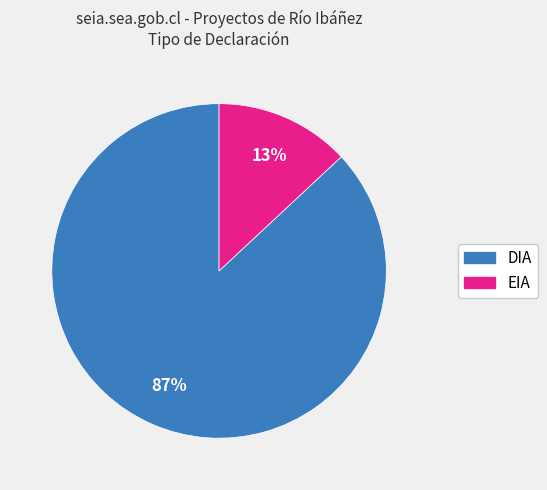

Which slice represents more than half of the pie?

DIA